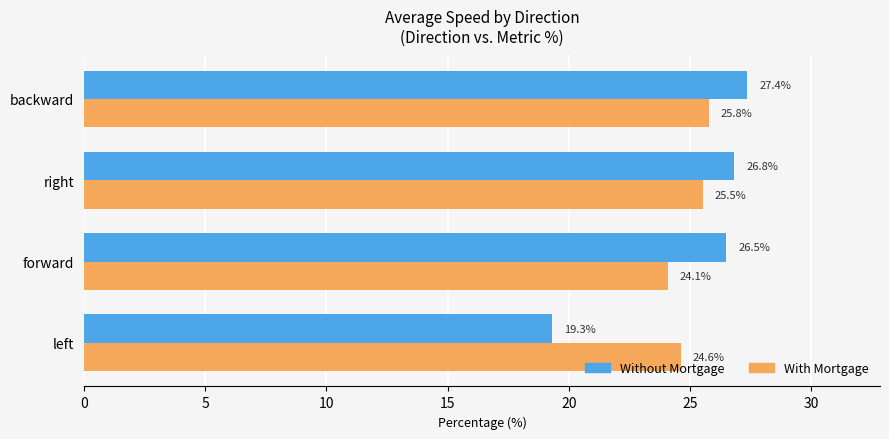

At which category is the sum across all series the highest?

backward